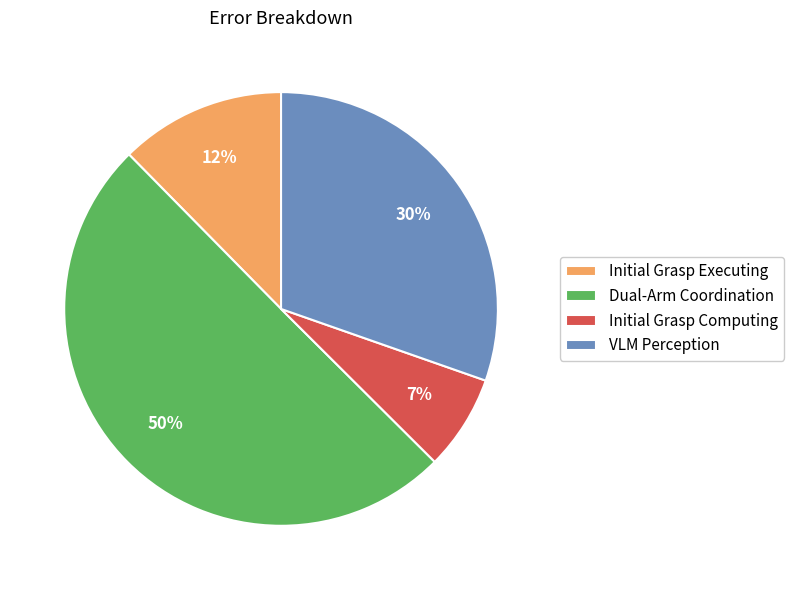

What is the majority slice?

Dual-Arm Coordination